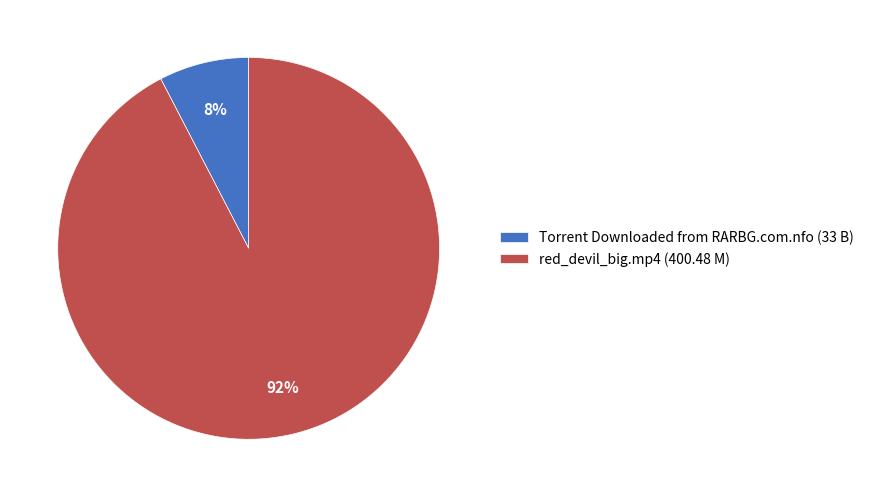

Which has a higher value, Torrent Downloaded from RARBG.com.nfo or red_devil_big.mp4?

red_devil_big.mp4